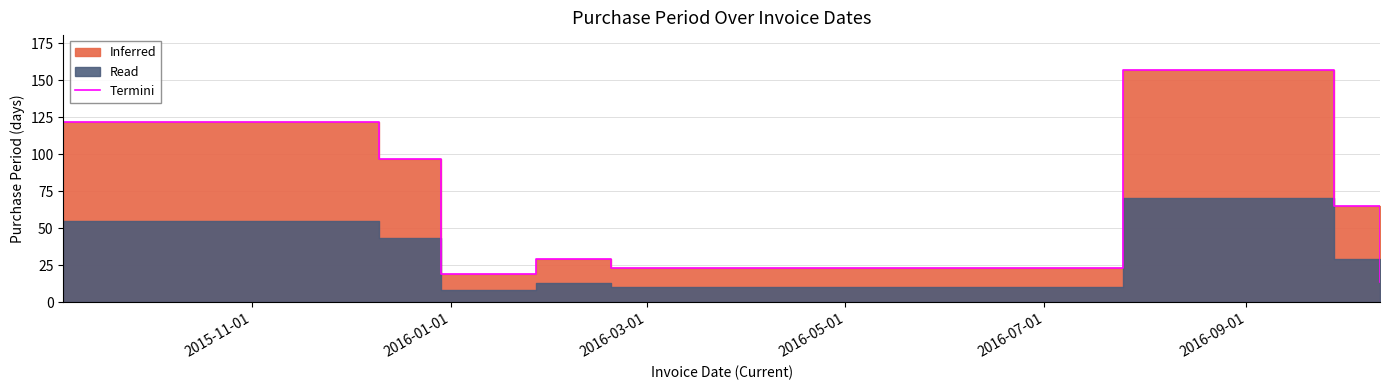

What is the change in value from 2015-11-01 to 2016-07-01?

-99